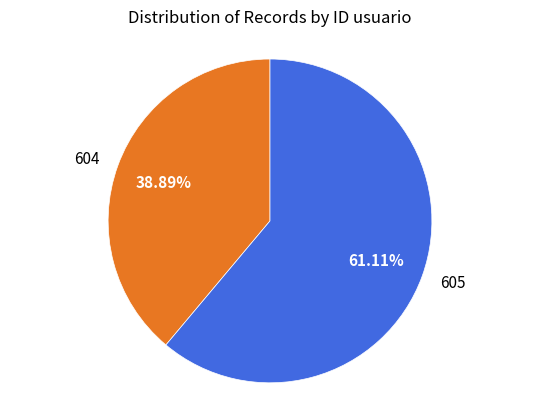

To the nearest percent, what percentage of the pie is 604?

39%